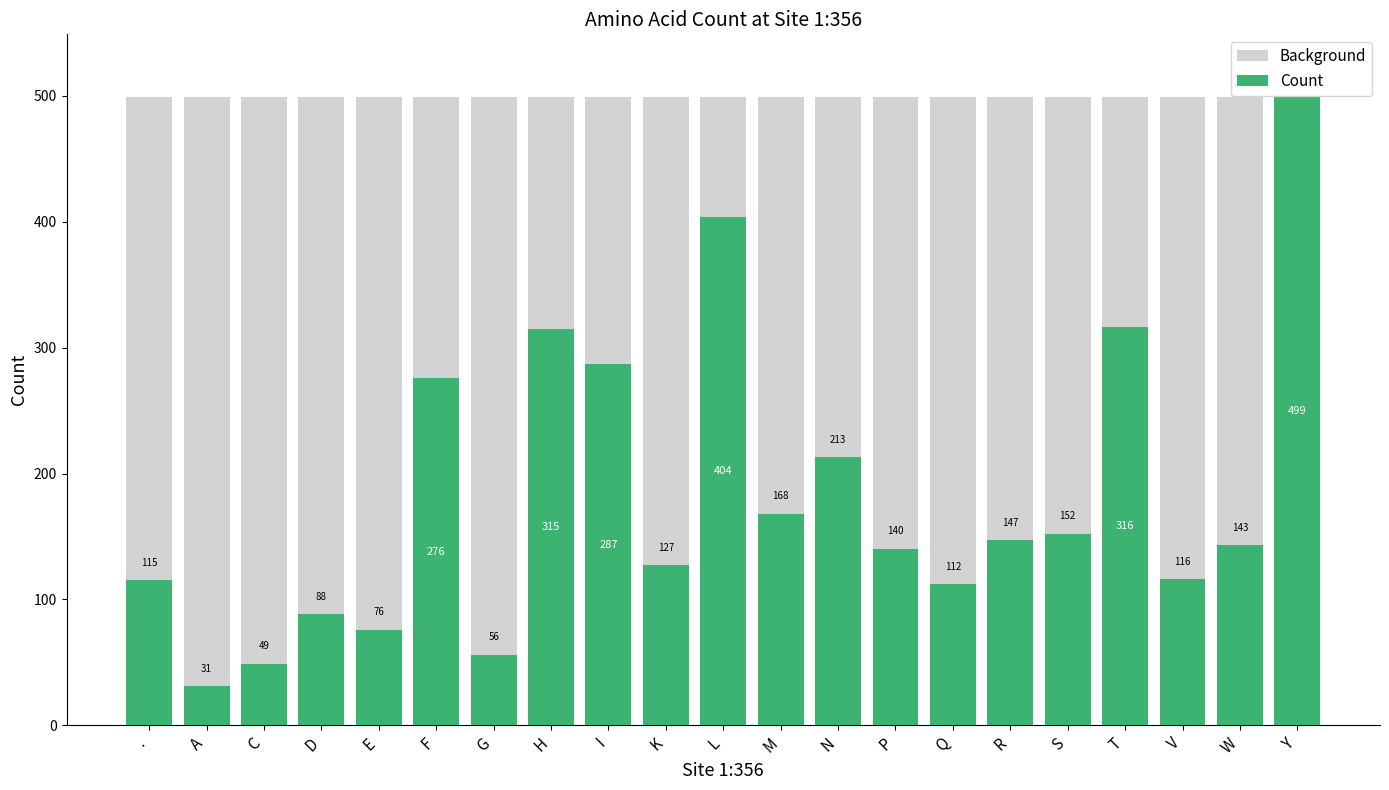

What are all the series names shown in the legend?

Background, Count